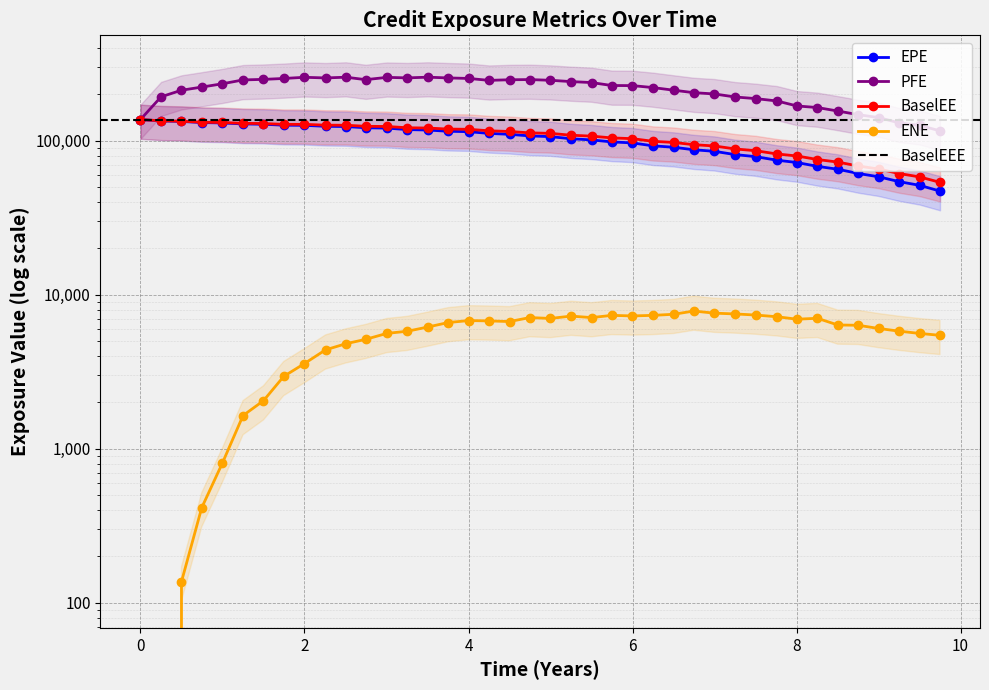

Reading left to right, extract all data points from this chart.

EPE: 137438.0	134678.0	133680.0	131409.0	130684.0	128761.0	128177.0	126362.0	126078.0	124277.0	123820.0	121603.0	120971.0	118353.0	117527.0	115395.0	114673.0	111760.0	110239.0	107653.0	106476.0	103189.0	101415.0	98405.4	96939.1	92781.3	90879.4	87511.0	85488.6	81405.8	78959.8	74876.7	72291.8	68269.3	65386.6	61361.5	58414.5	54318.2	51400.6	47166.6
PFE: 137438.0	193226.0	213138.0	223405.0	234743.0	248654.0	250720.0	254122.0	258643.0	256200.0	259008.0	249641.0	258352.0	256436.0	259062.0	256254.0	254245.0	247024.0	249300.0	249975.0	247348.0	242554.0	239054.0	228736.0	228407.0	221749.0	213298.0	205495.0	201622.0	192679.0	188132.0	181555.0	168469.0	164519.0	156168.0	147889.0	141569.0	130866.0	126095.0	116044.0
BaselEE: 137438.0	134904.0	134125.0	132071.0	131581.0	129889.0	129562.0	127984.0	127959.0	126436.0	126268.0	124289.0	123944.0	121606.0	121101.0	119243.0	118834.0	116199.0	114995.0	112663.0	111801.0	108755.0	107281.0	104479.0	103308.0	99284.0	97645.3	94405.4	92603.9	88574.0	86292.4	82207.8	79716.7	75632.3	72776.5	68615.1	65624.3	61318.4	58306.3	53763.0
ENE: 0.0	0.0	136.9	413.5	806.6	1643.1	2051.9	2949.9	3572.9	4388.4	4811.4	5136.5	5614.6	5797.0	6174.5	6601.4	6800.8	6766.5	6701.5	7112.3	7021.5	7269.7	7111.1	7350.7	7290.2	7351.9	7471.3	7842.2	7598.4	7510.5	7387.9	7203.3	6942.4	7036.3	6367.2	6338.9	6042.4	5804.7	5610.6	5455.0